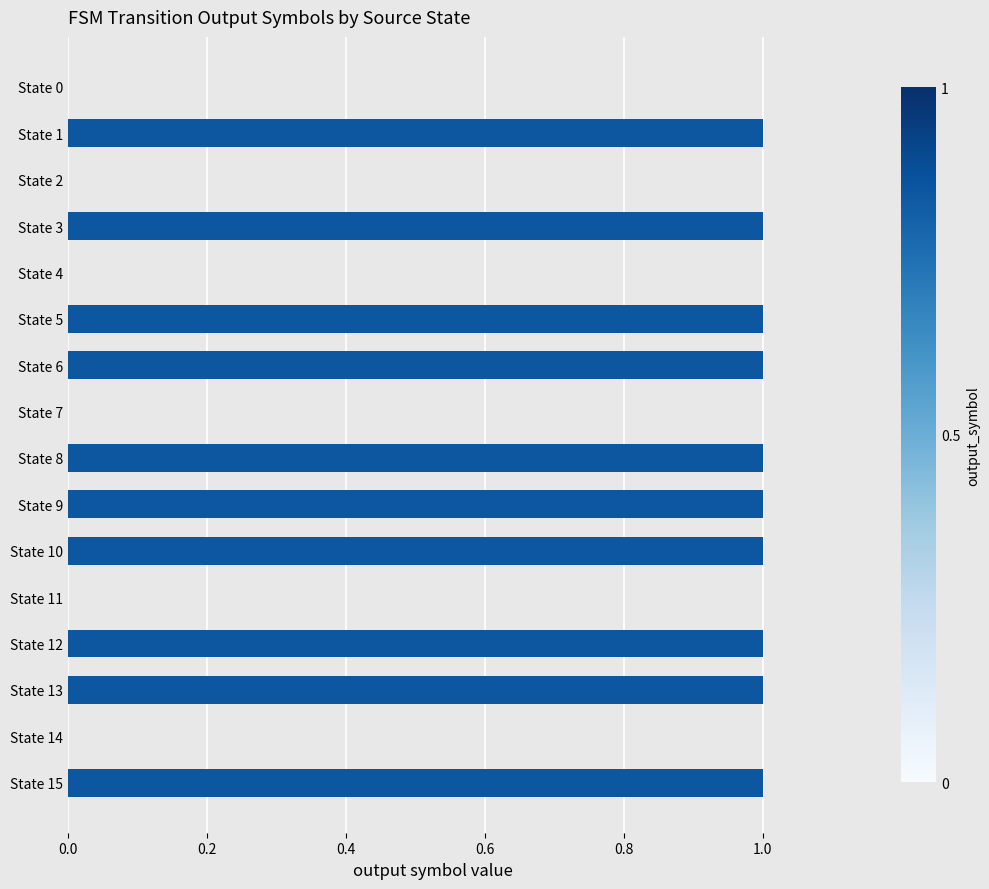

The value at State 14 is 1. True or false?

False